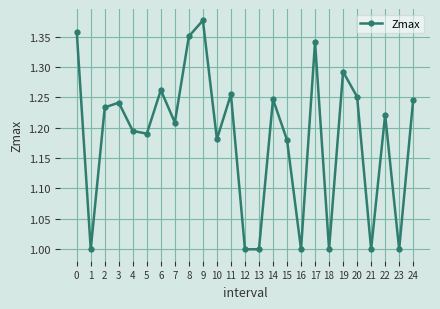

How many lines are shown in the chart?

1